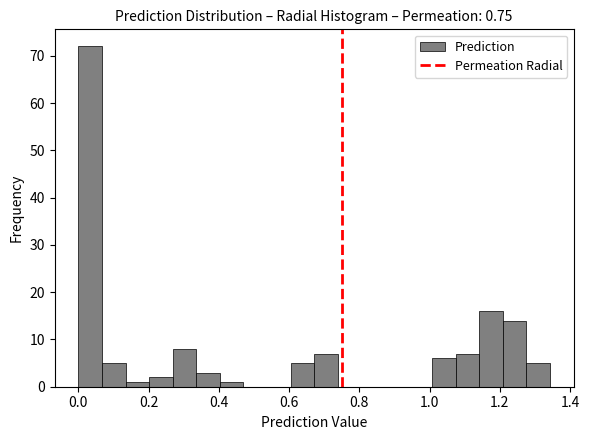

Around what value on the x-axis is the tallest bar? Give the approximate position of its centre, as read against the axis.

0.04